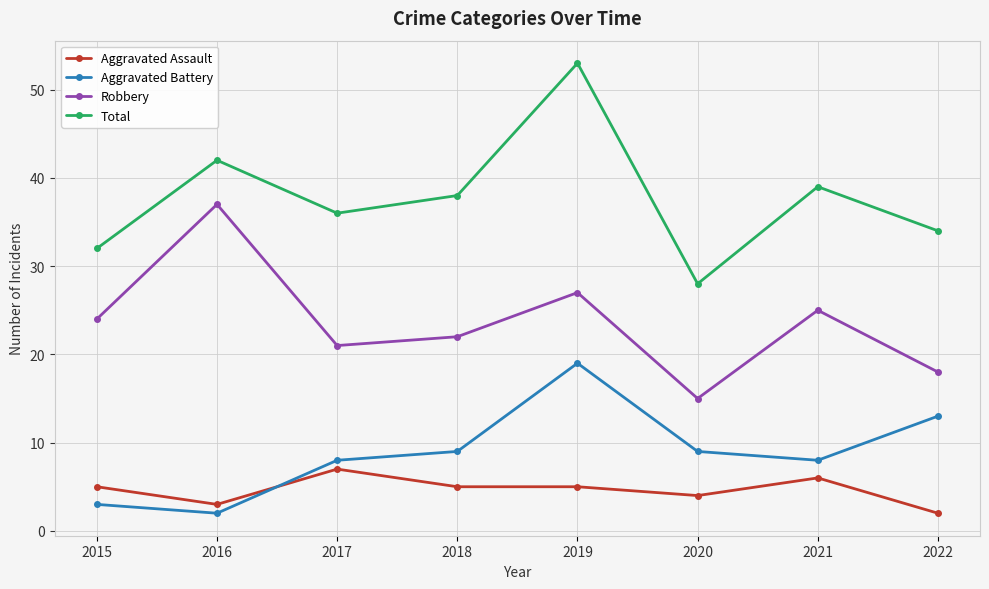

At how many categories does at least one series exceed 50?

1